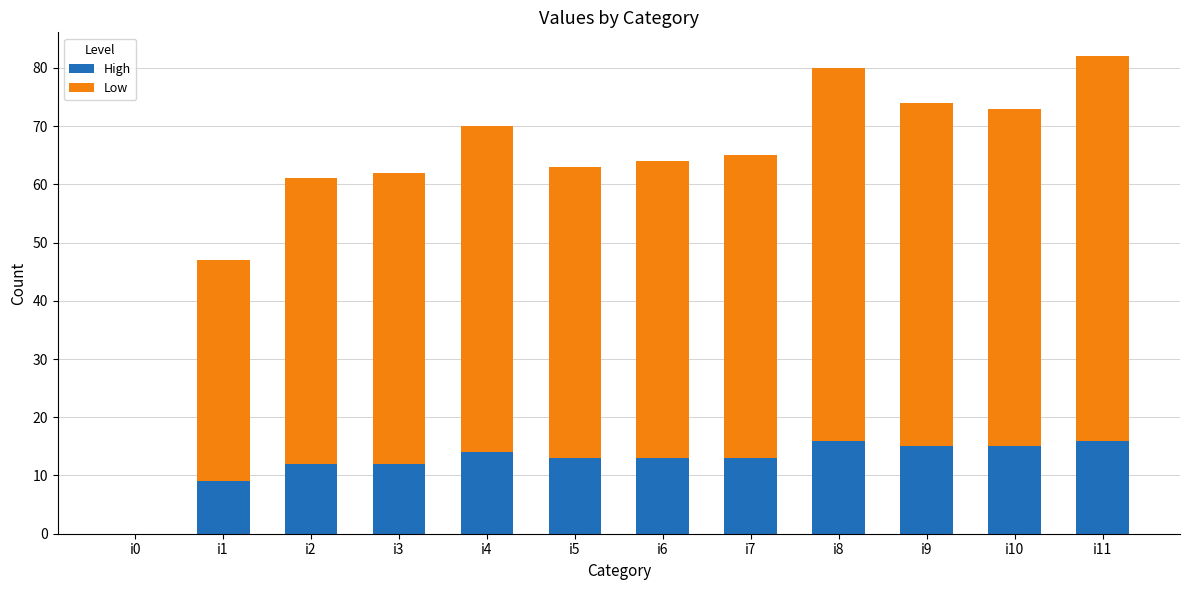

At which label is High closest to 8?

i1